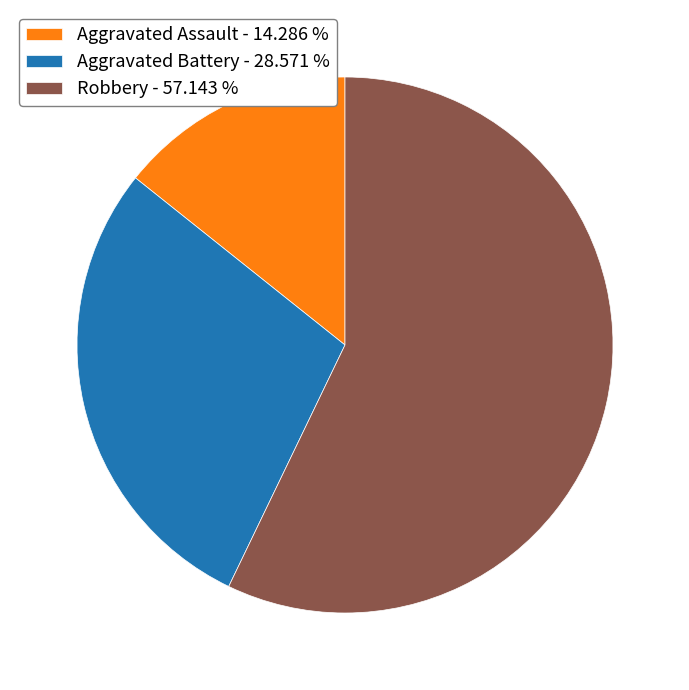

Does any single category account for the majority?

Yes